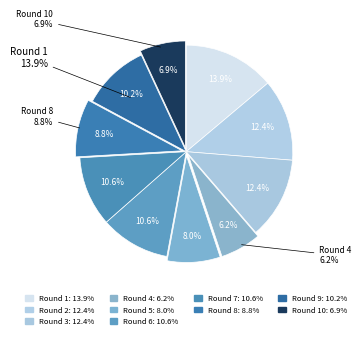

What percentage is NOT represented by 9?

89.8%